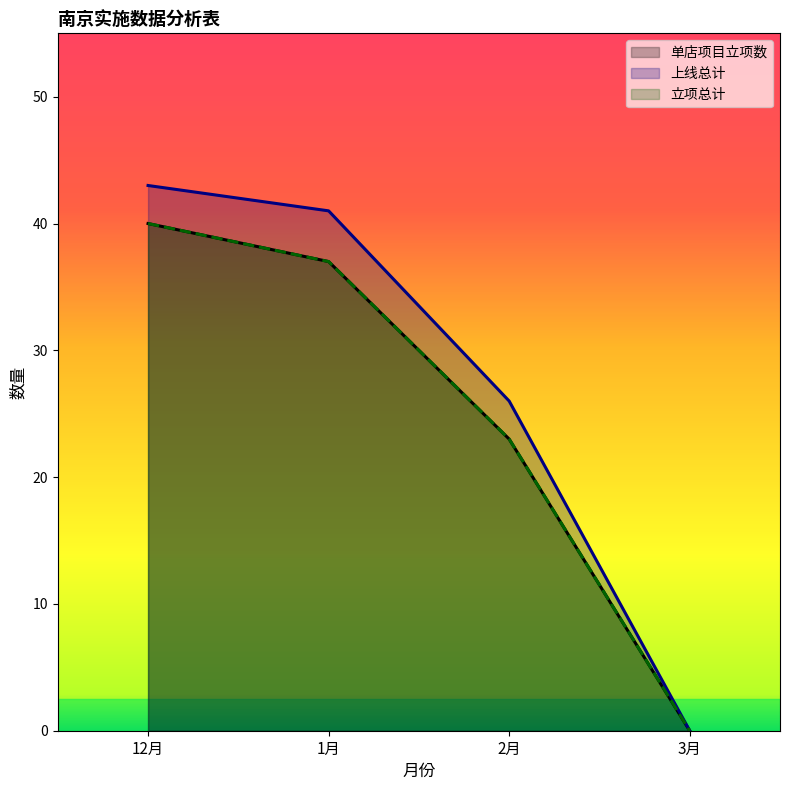

At how many categories does at least one series exceed 42?

1